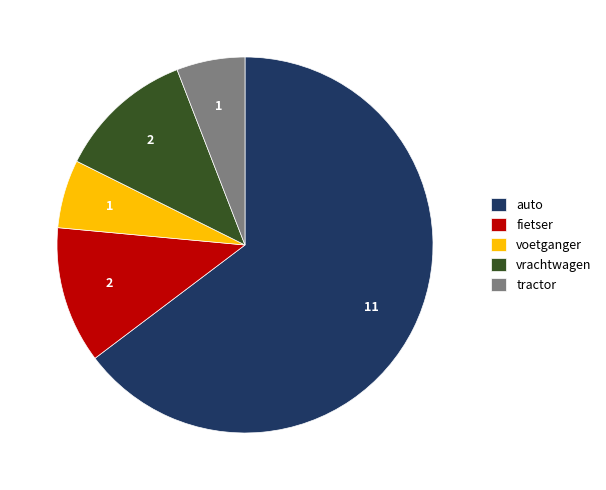

The fietser slice represents 12% of the pie. True or false?

True